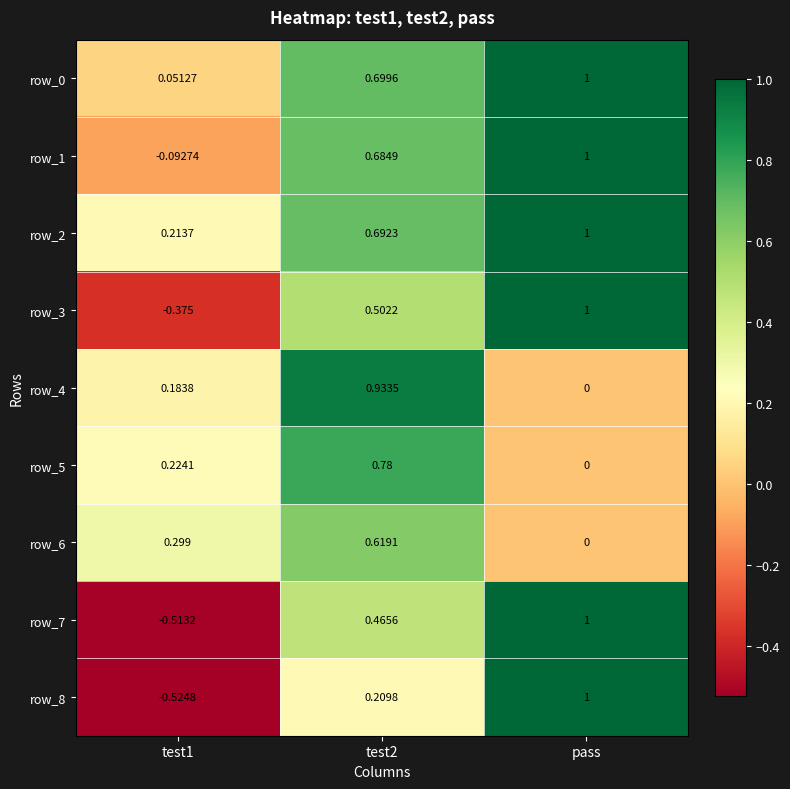

True or false: row_4 has a value of -0.6 at pass.

False